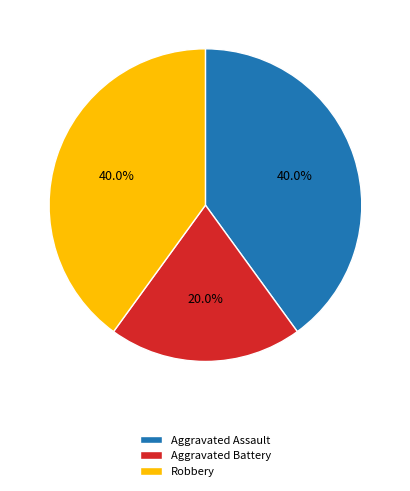

How many slices are in this pie chart?

3